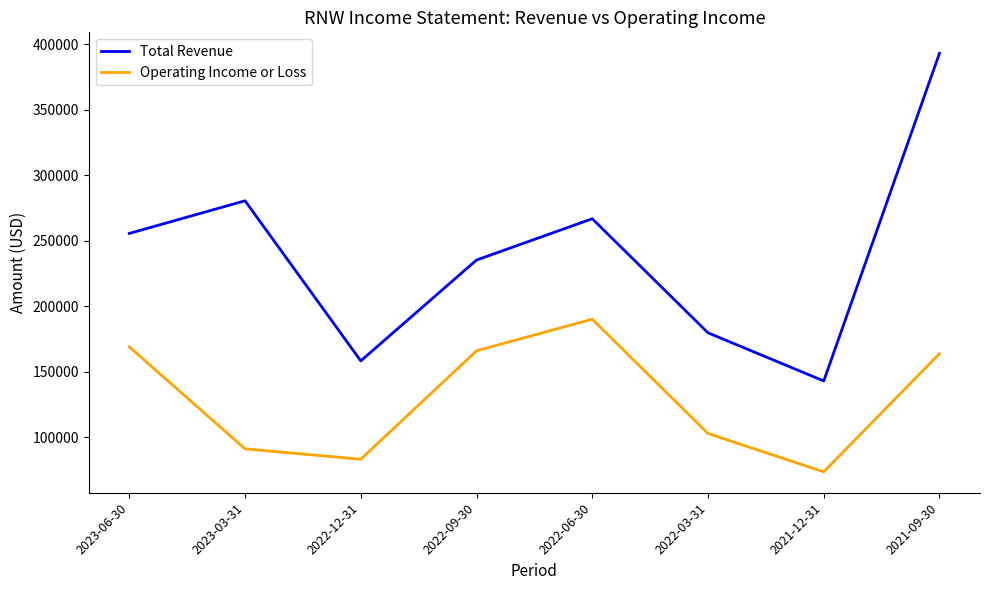

Where does the Operating Income or Loss series first go above 163900?

2023-06-30